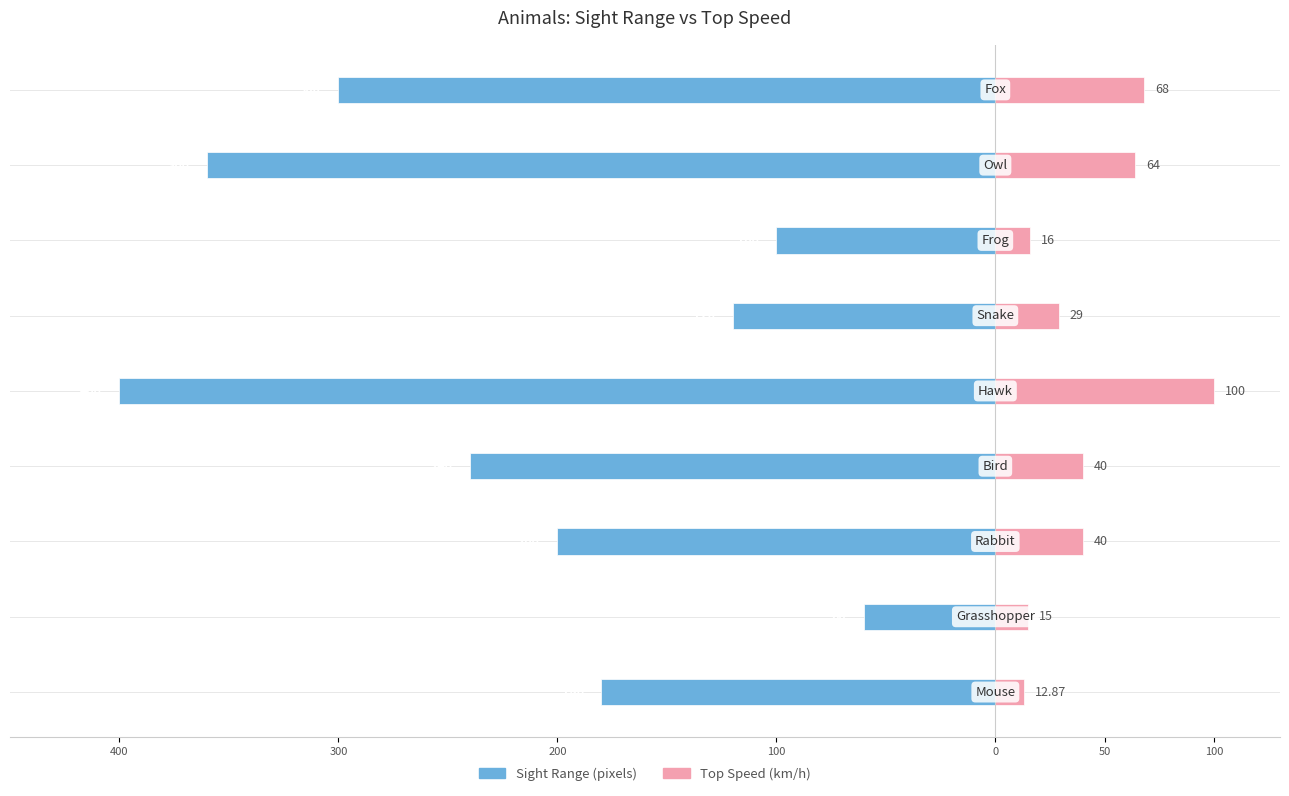

Which series changed the most between 400 and 8?

Sight Range (pixels)